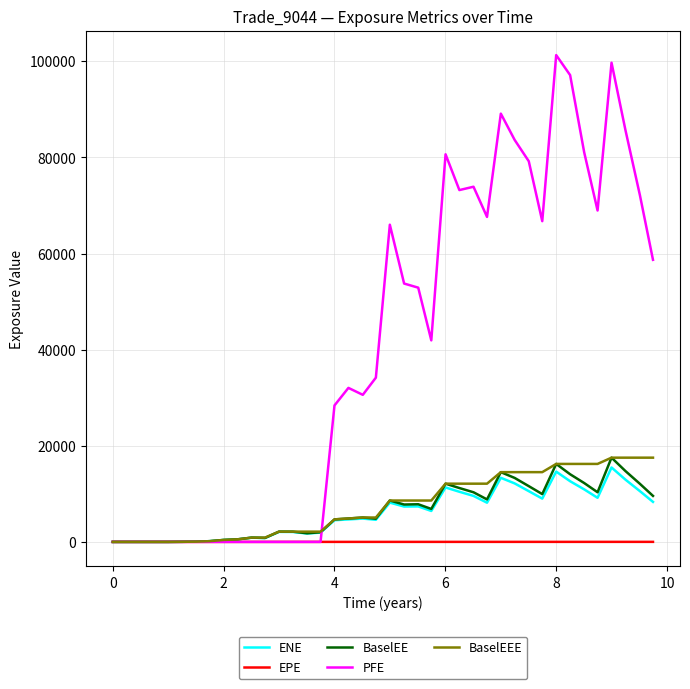

What is the highest value of the EPE series?

9.7